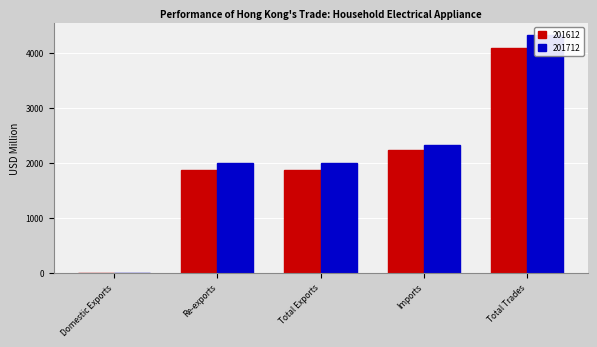

Between Imports and Total Trades, which series saw the biggest shift?

201712